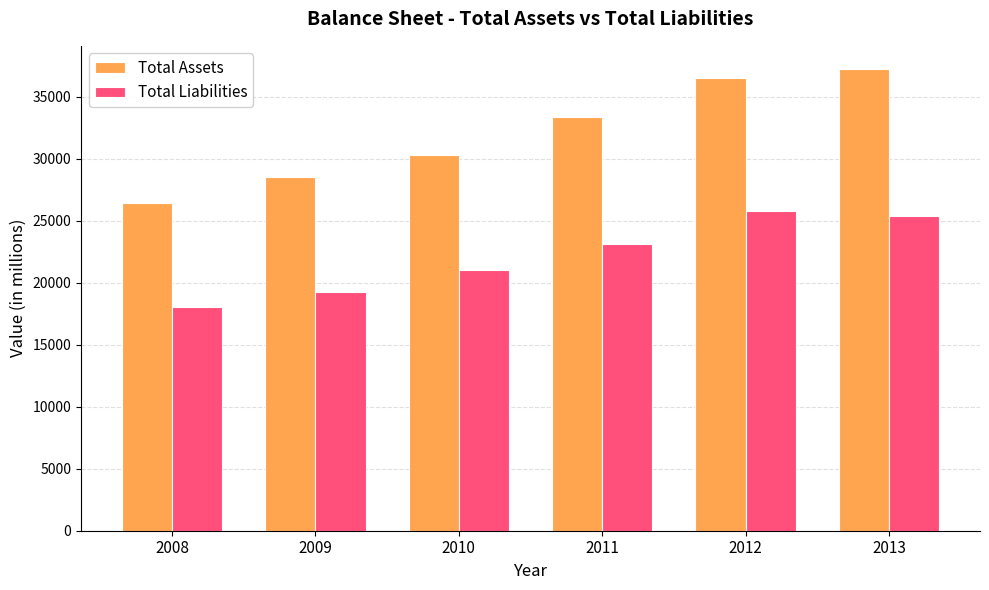

What is the smallest value displayed?

18012